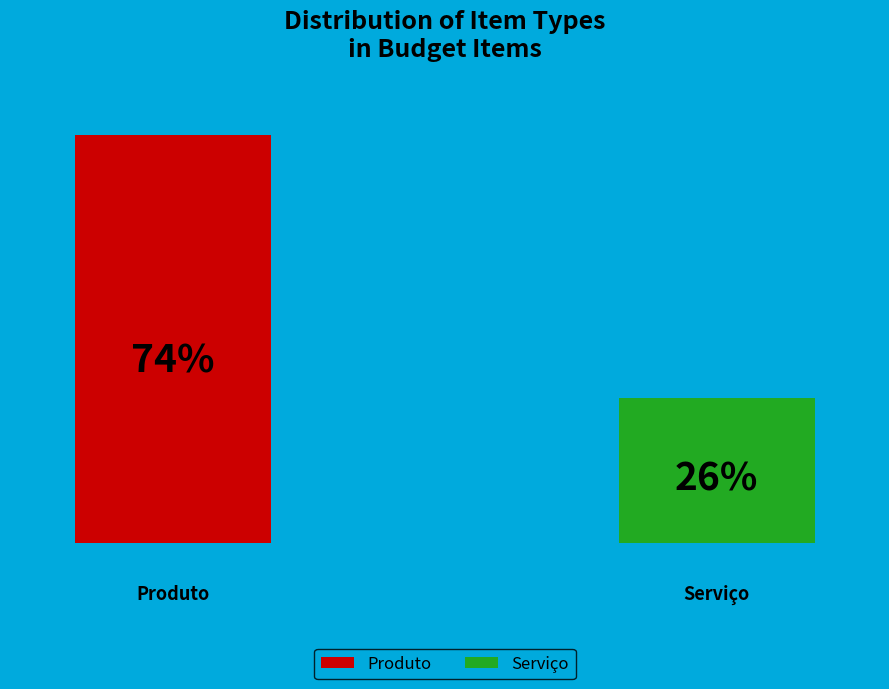

Do Serviço and Produto together represent more than half of the pie?

Yes